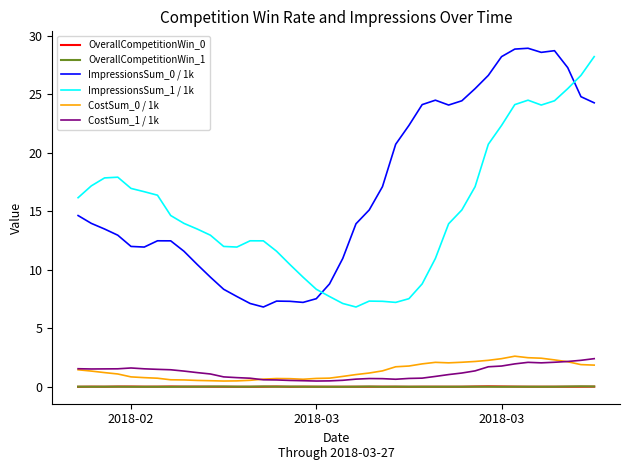

True or false: OverallCompetitionWin_1 and ImpressionsSum_0 / 1k cross at least once.

False